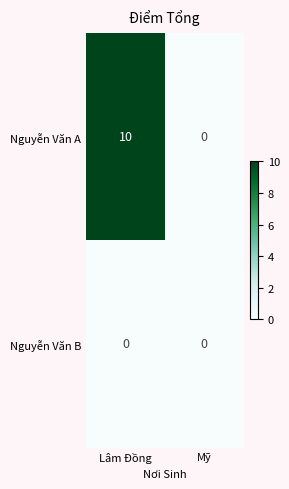

How many values in Nguyễn Văn A are above zero?

1